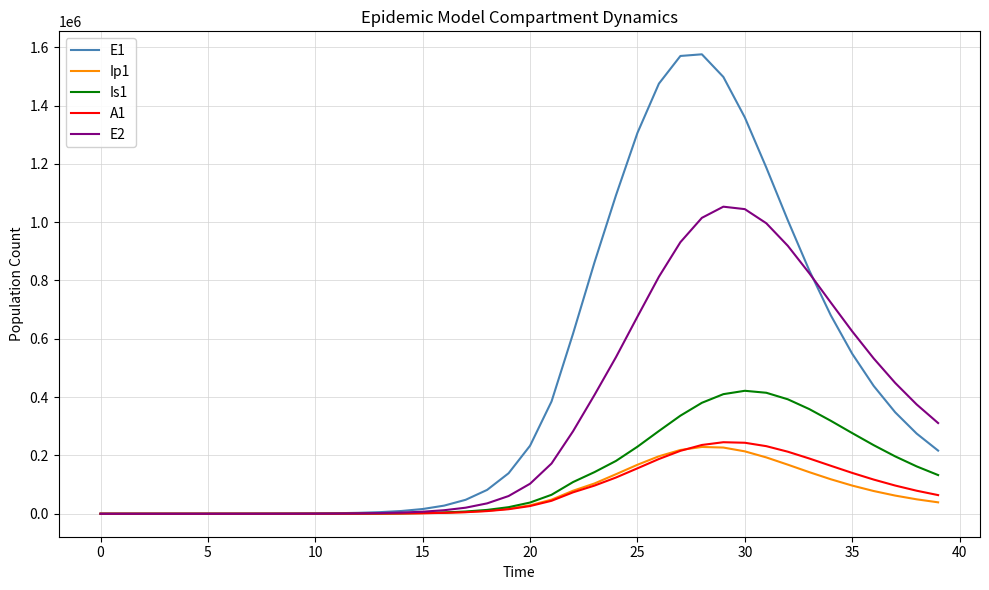

After their last crossing, which series has the higher values: Ip1 or A1?

A1